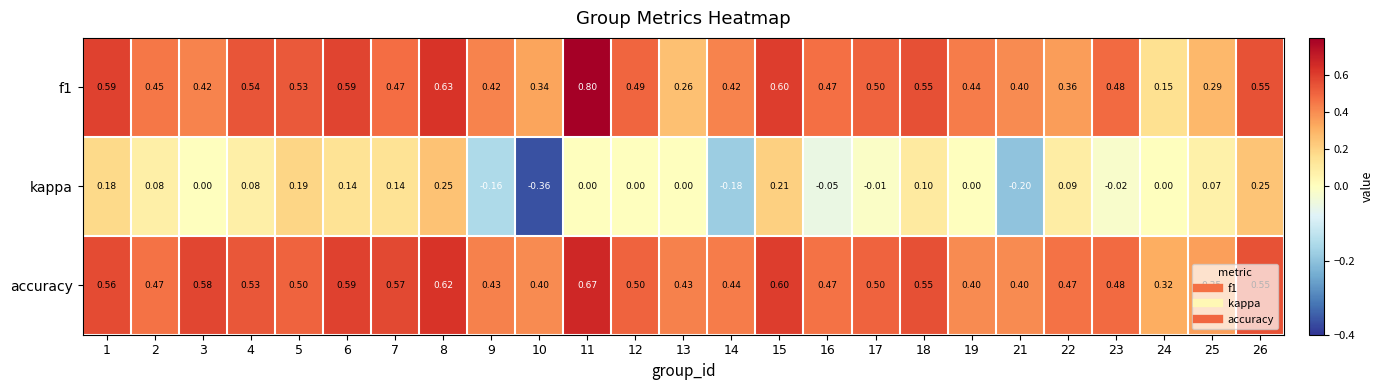

What is the total value across all series at 26?

1.4